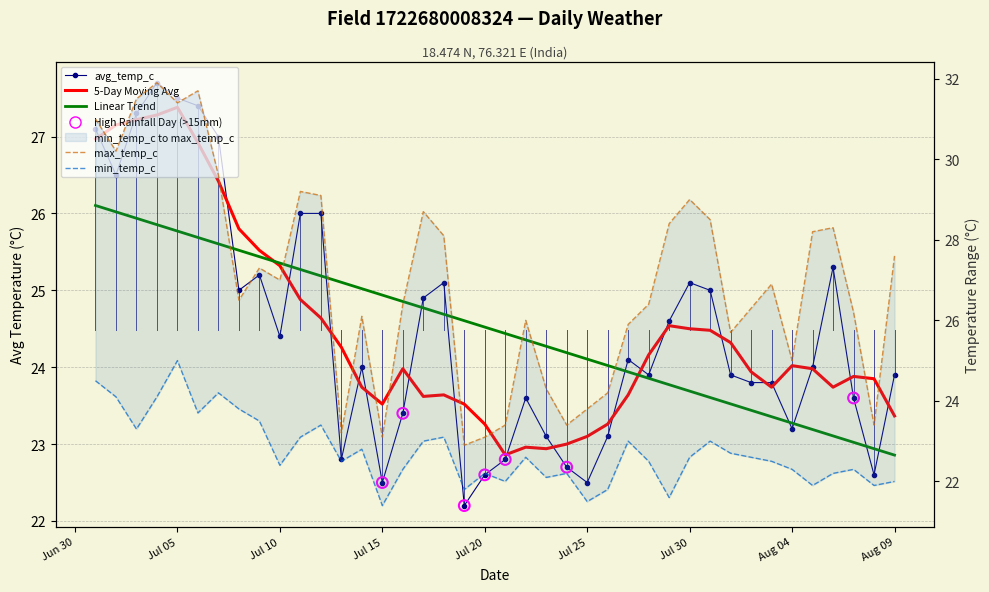

Which series reaches the maximum Y coordinate?

max_temp_c